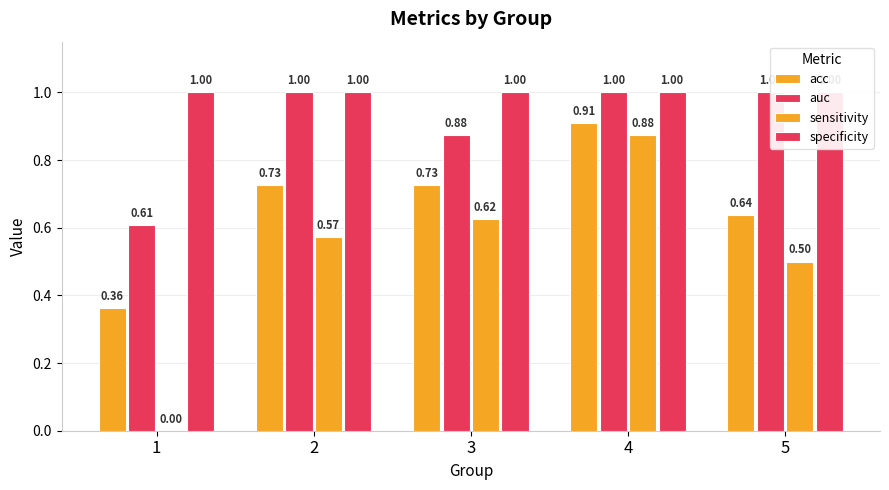

Rank the series by their average value, from lowest to highest.

sensitivity, acc, auc, specificity